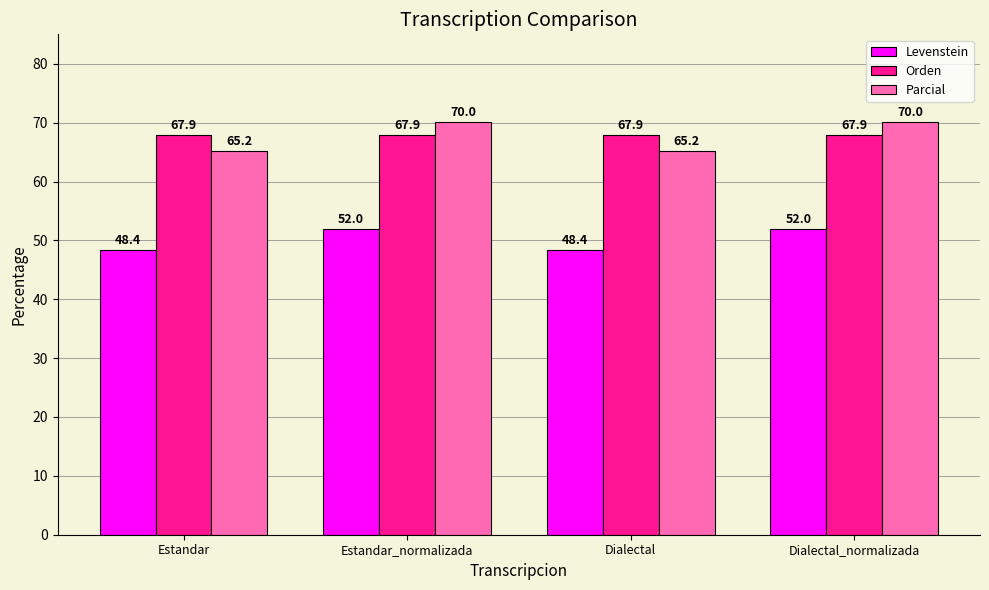

What is the sum of all Levenstein values?

200.8